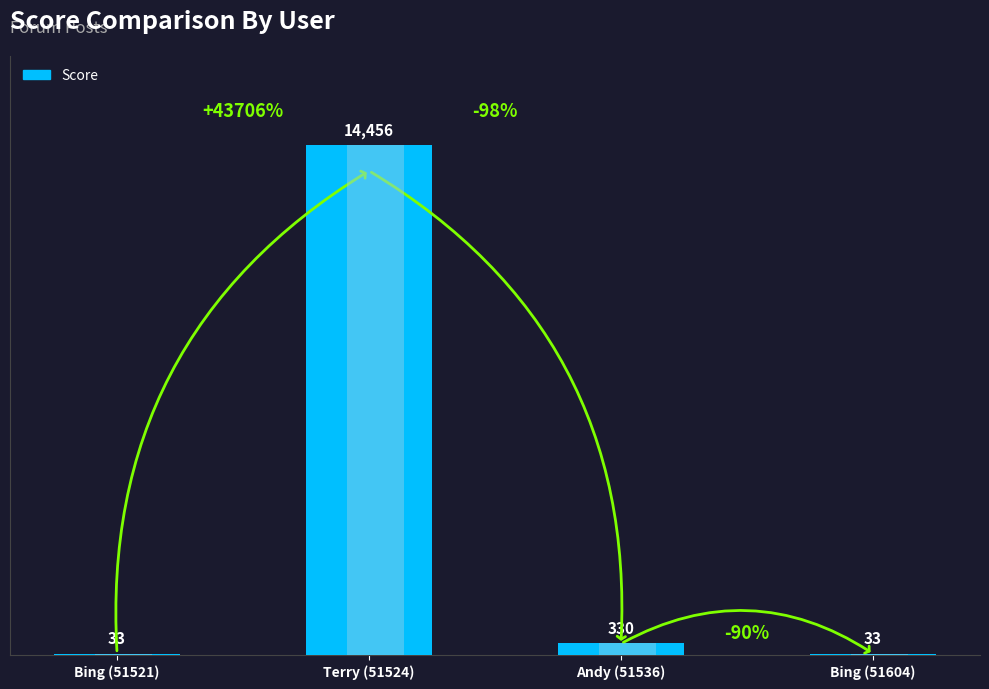

Reading right to left, list all the values displayed in this chart.

33	330	14456	33